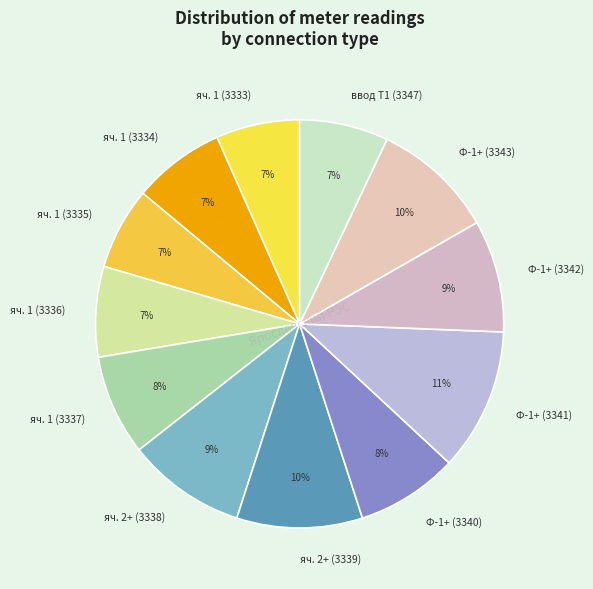

Count the number of slices in the pie.

12